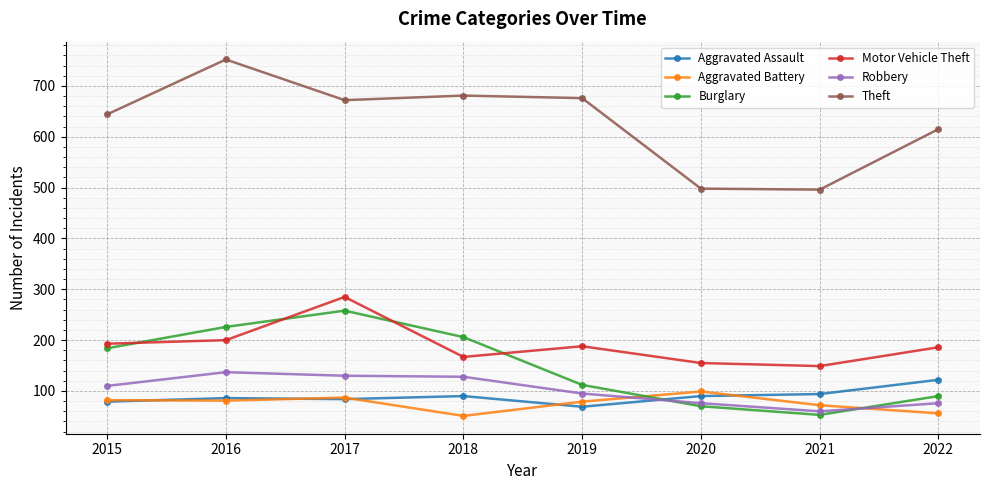

At which label is Robbery closest to 98?

2019